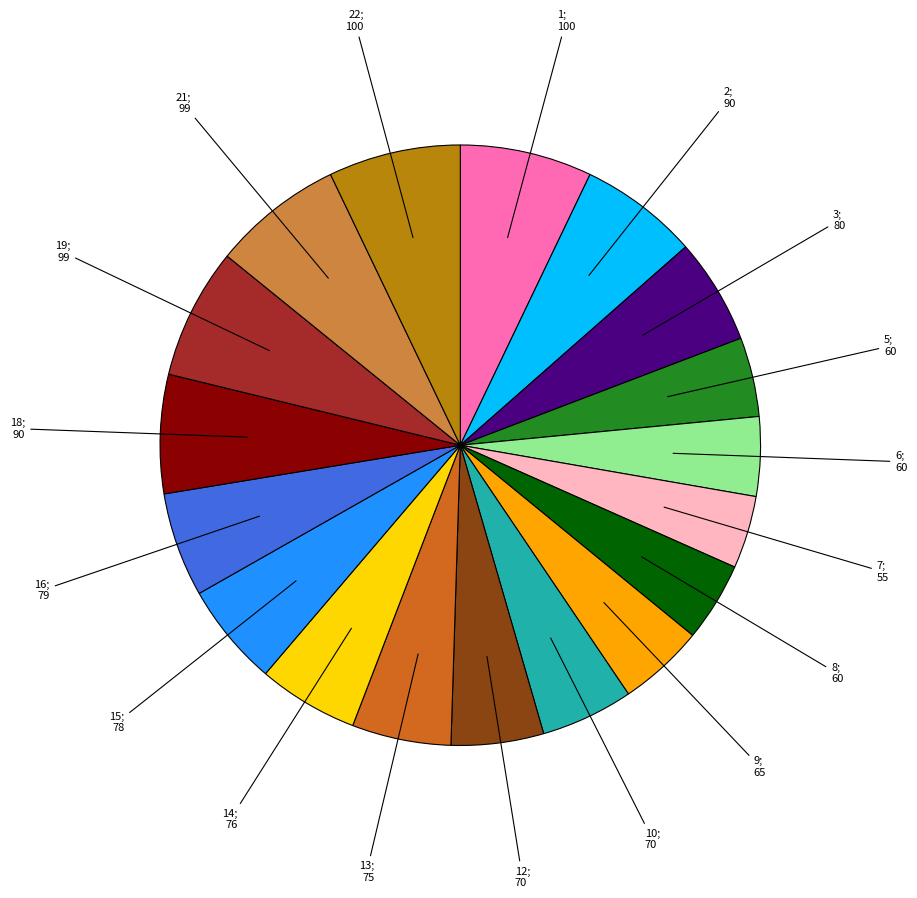

Is there a majority slice in this chart?

No